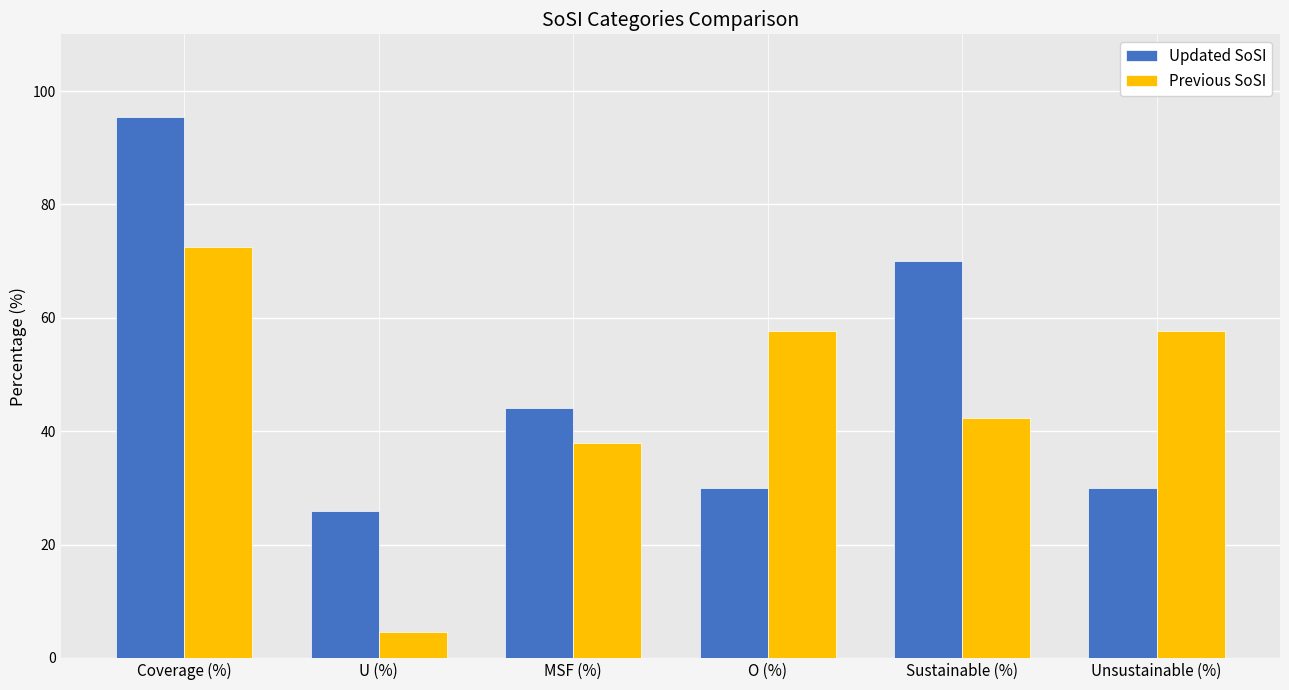

Where is Updated SoSI nearest to the value 60?

Sustainable (%)